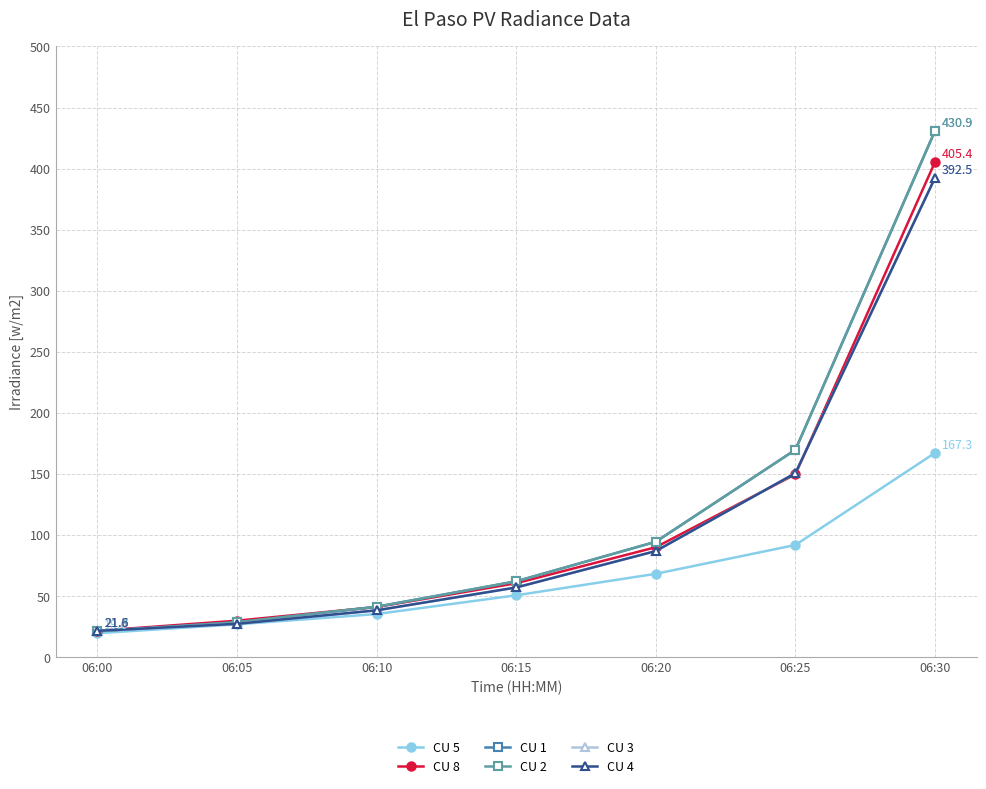

True or false: CU 5 has a value of 6.1 at 06:00.

False